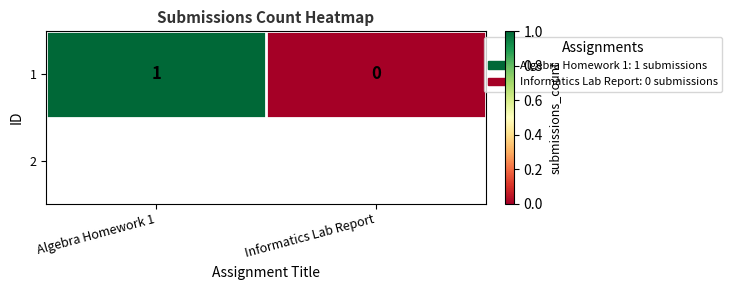

Where is the data nearest to the value 0?

Informatics Lab Report